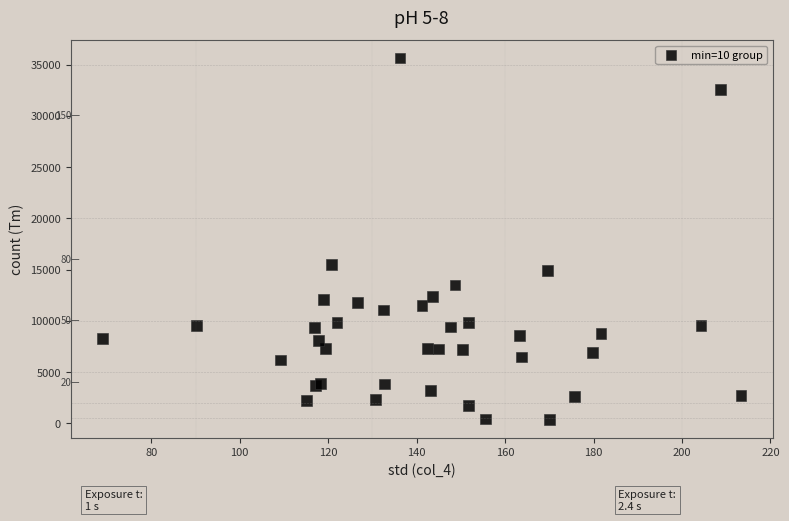

What Y value in the scatter plot is closest to 17995?

15459